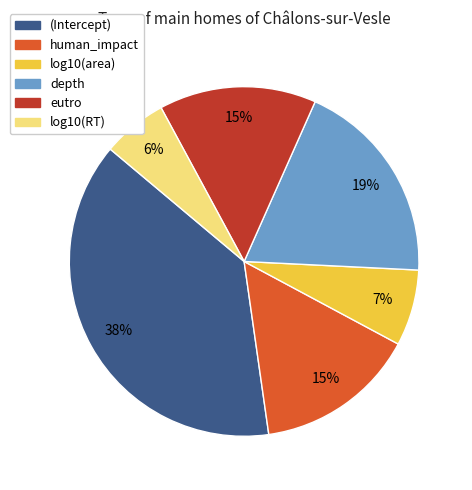

Does any single category account for the majority?

No